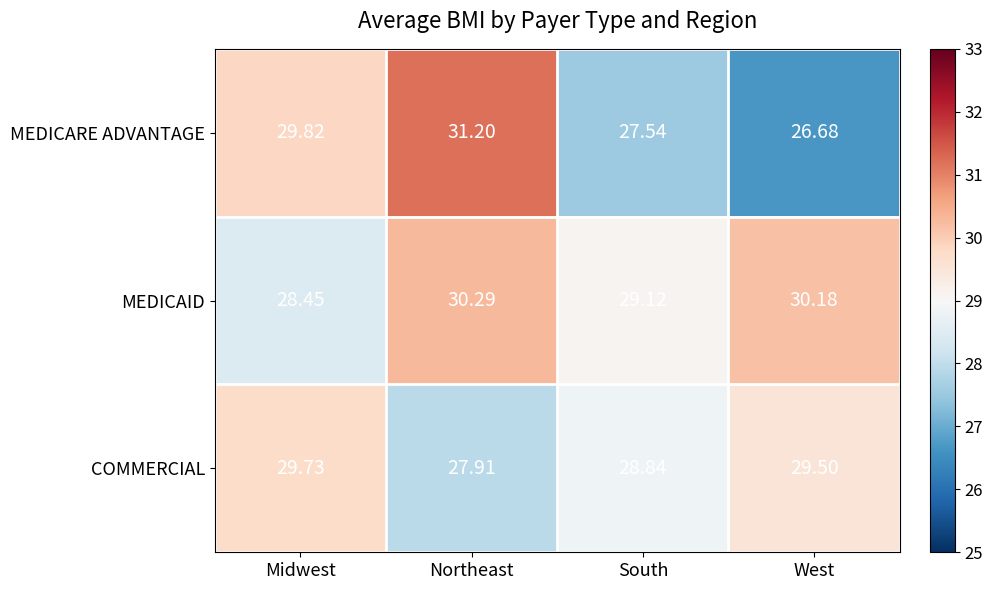

At which label does COMMERCIAL first exceed 29?

Midwest